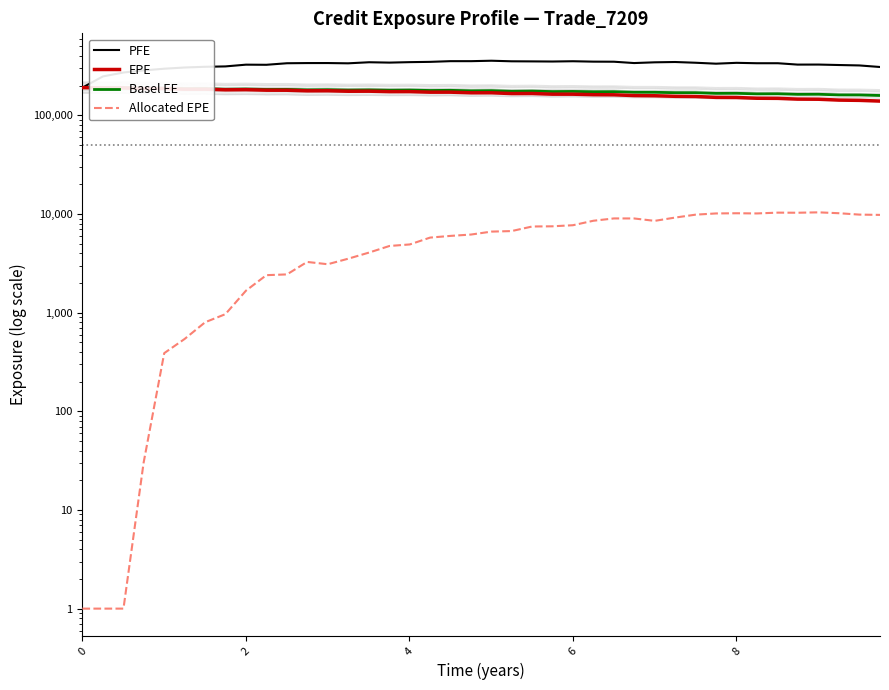

Reading right to left, transcribe all the data shown in this chart.

PFE: 309294.0	320720.0	323867.0	327364.0	327080.0	337661.0	337641.0	340862.0	334139.0	341504.0	347446.0	344975.0	339067.0	349820.0	350435.0	353739.0	351426.0	352458.0	353283.0	357998.0	354366.0	354398.0	348659.0	346332.0	342644.0	345509.0	336965.0	339132.0	338957.0	337582.0	325609.0	326592.0	313512.0	310821.0	305621.0	297139.0	285368.0	271933.0	248265.0	190919.0
EPE: 139532.0	141914.0	142770.0	145695.0	146109.0	148718.0	149120.0	151777.0	152191.0	155254.0	155998.0	158101.0	158778.0	161624.0	162069.0	163946.0	164000.0	166612.0	166373.0	169430.0	169300.0	171871.0	171814.0	174048.0	173939.0	175820.0	175582.0	177551.0	177298.0	179760.0	179947.0	182107.0	181470.0	184255.0	184135.0	187002.0	186759.0	189835.0	190384.0	190919.0
Basel EE: 159037.0	160955.0	161136.0	163636.0	163323.0	165500.0	165160.0	167332.0	167059.0	169689.0	169763.0	171313.0	171347.0	173726.0	173497.0	174804.0	174216.0	176352.0	175450.0	178029.0	177300.0	179387.0	178730.0	180452.0	179828.0	181259.0	180485.0	181995.0	181292.0	183370.0	183113.0	184867.0	183835.0	186274.0	185764.0	188302.0	187711.0	190475.0	190705.0	190919.0
Allocated EPE: 9797.4	9863.0	10186.6	10398.2	10302.9	10327.0	10136.6	10179.8	10134.6	9853.4	9202.1	8524.5	9015.7	9021.7	8544.2	7698.5	7505.7	7473.7	6715.8	6633.3	6193.8	6000.4	5768.7	4916.3	4743.5	4069.8	3521.6	3097.5	3267.8	2442.4	2399.9	1671.5	965.3	800.6	541.3	388.7	30.2	1.0	1.0	1.0